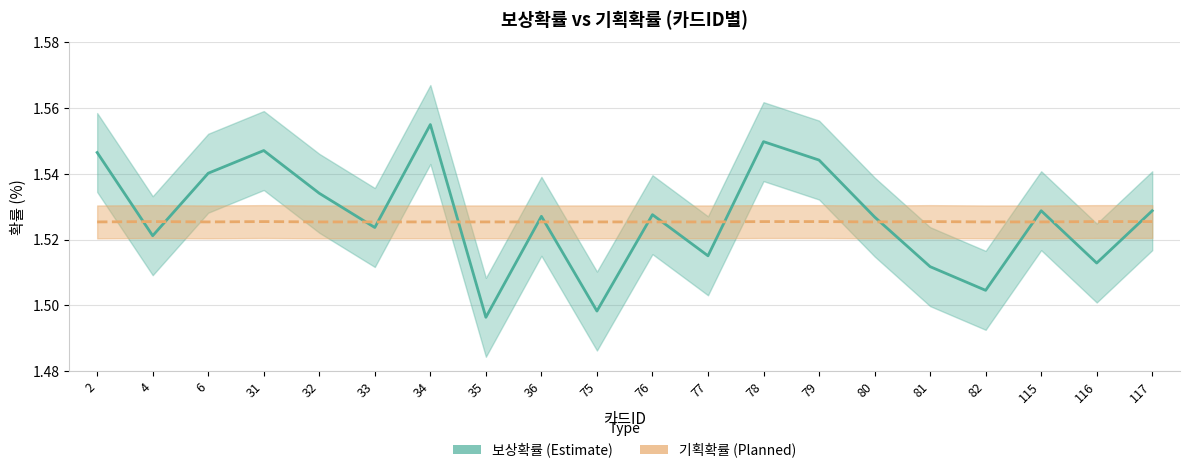

Which series has the largest total across all categories?

보상확률